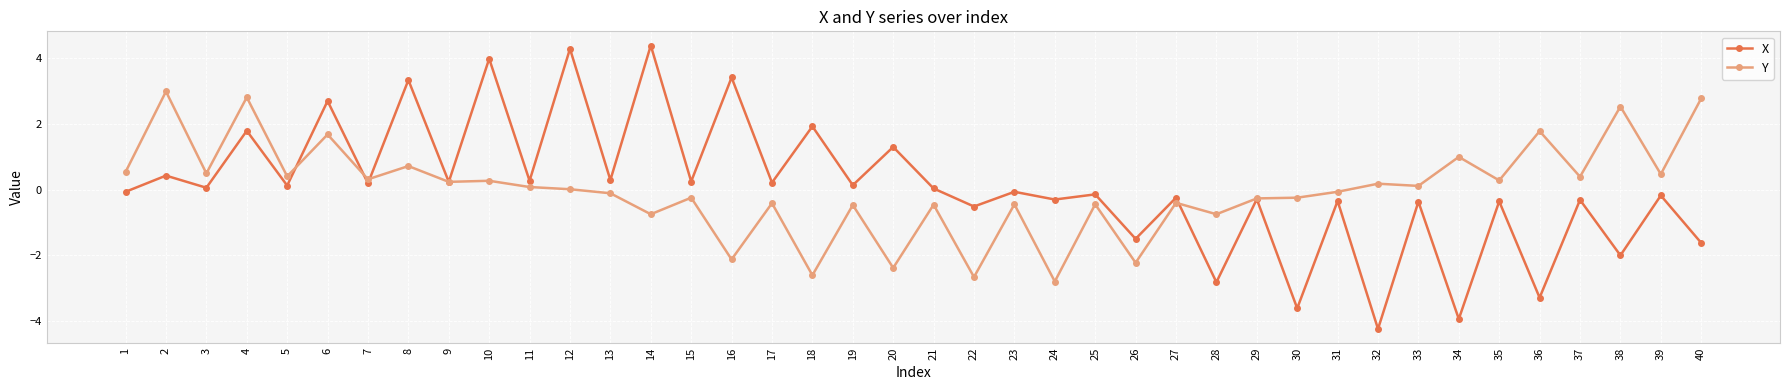

What is the total value across all series at 33?

-0.3